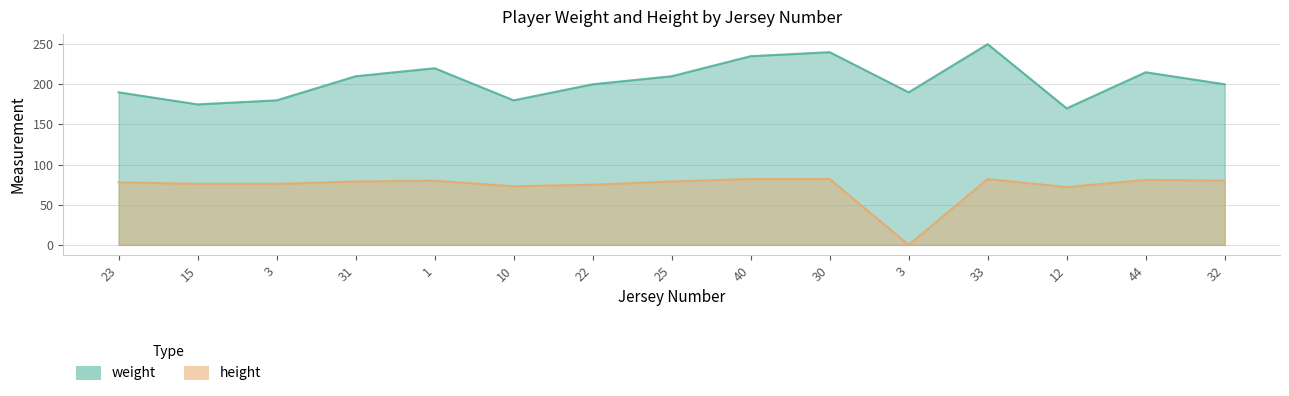

What is the label of the 7th point from the left?

22